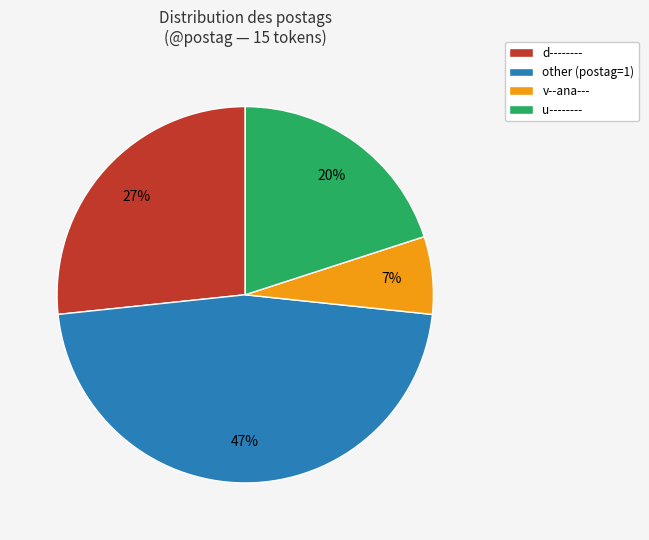

Does other (postag=1) represent more than half of the total?

No